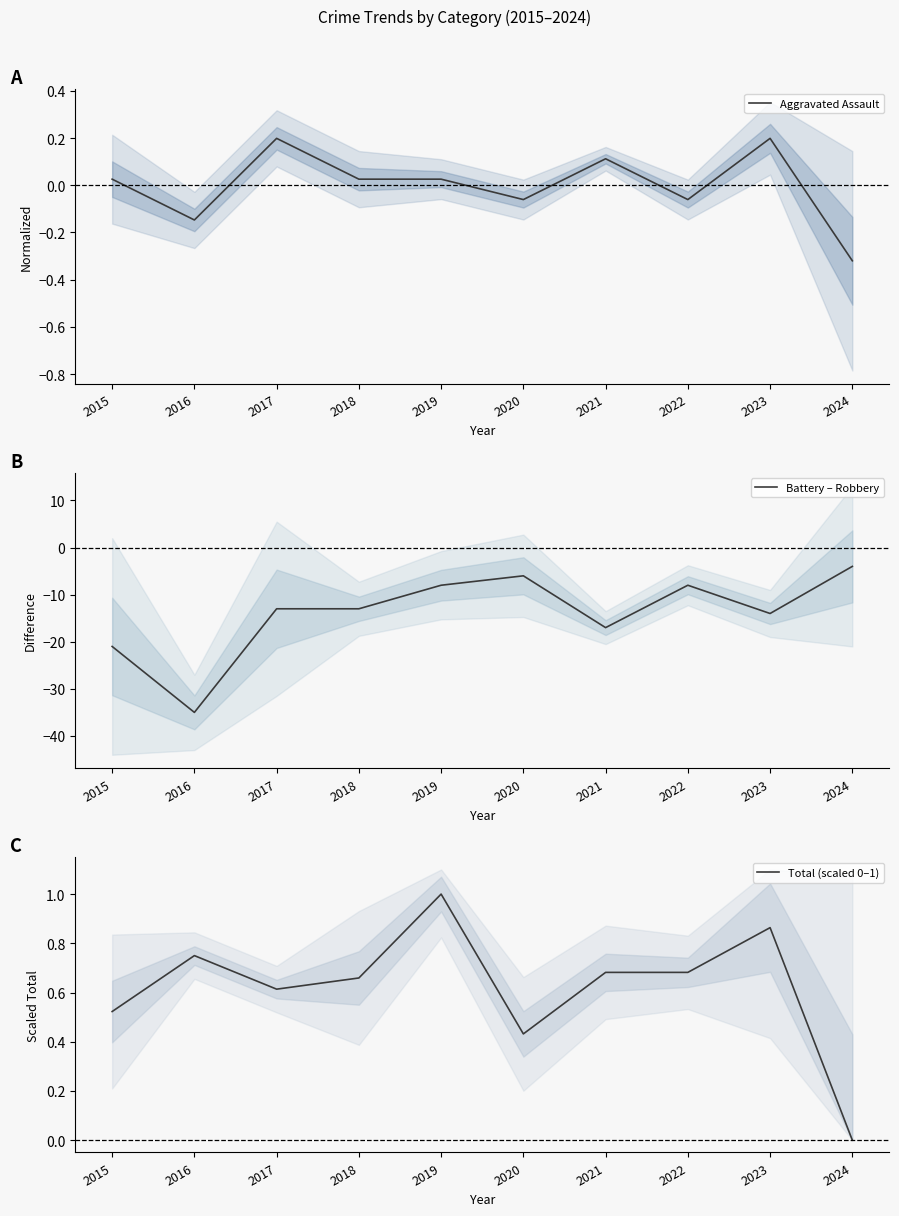

What is the value of the Total (scaled 0–1) point at the 9th from the left?

0.9